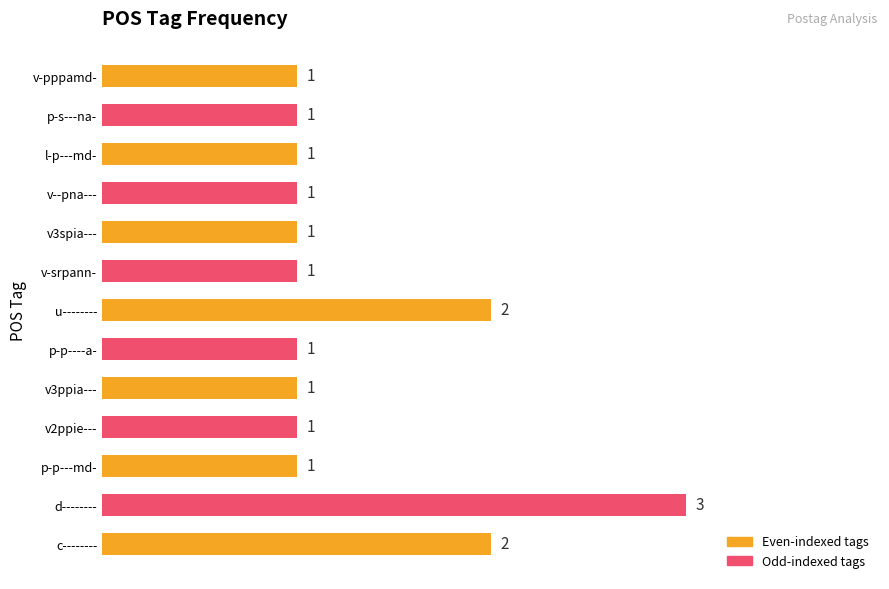

What is the difference between the second highest and minimum values?

1